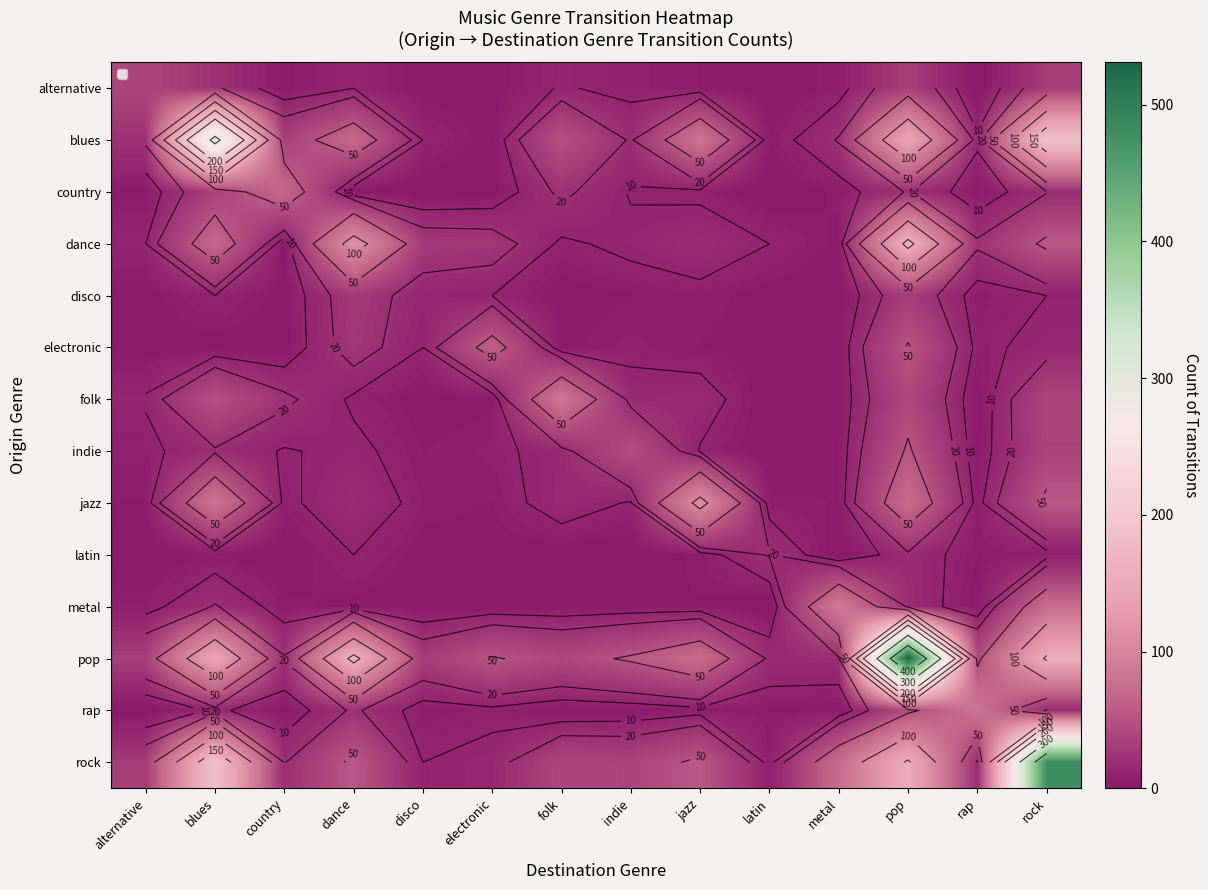

Rank the series by their maximum value, from lowest to highest.

latin, disco, alternative, indie, electronic, country, rap, folk, metal, jazz, dance, blues, rock, pop